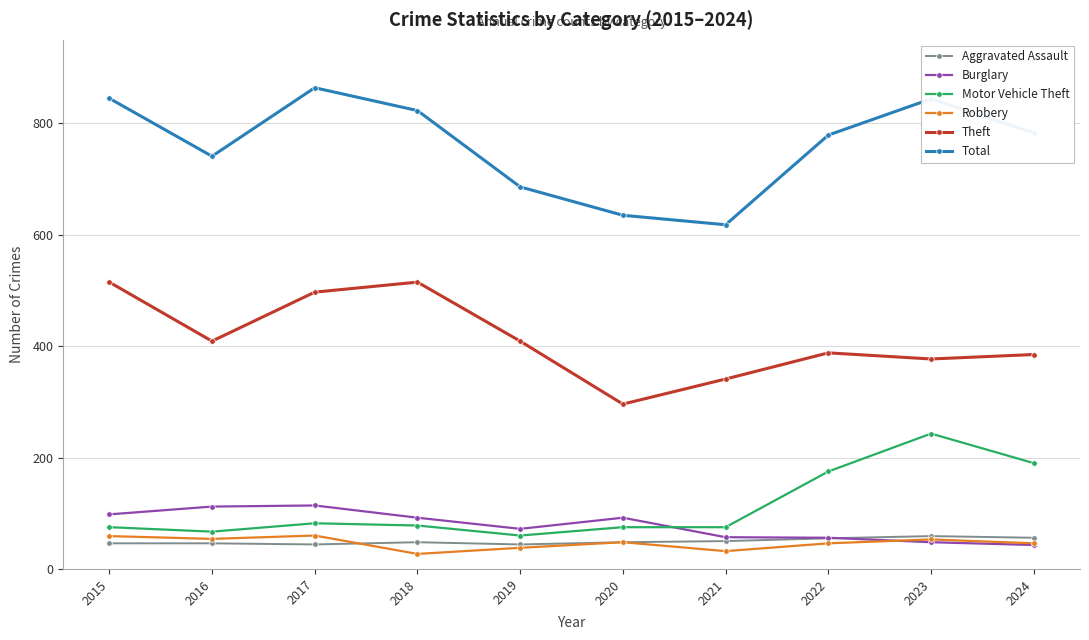

What is the difference between the highest and lowest values at 2017?

820